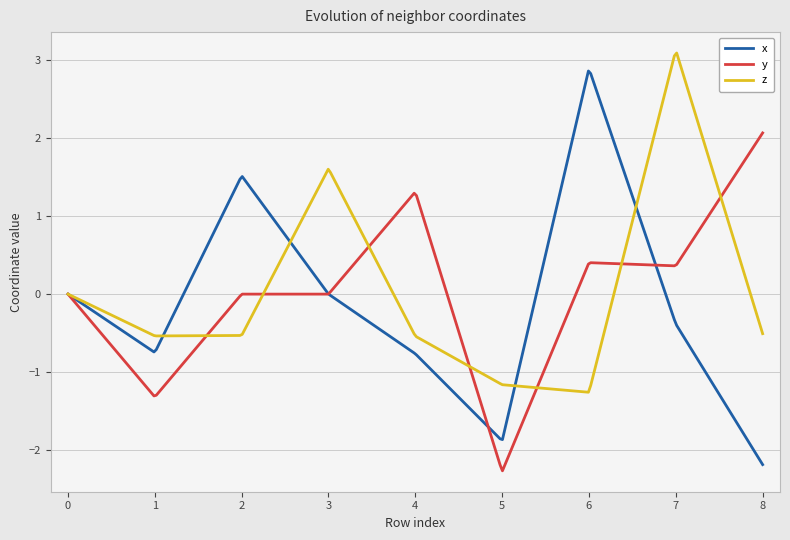

What is the minimum value shown in the chart?

-2.3